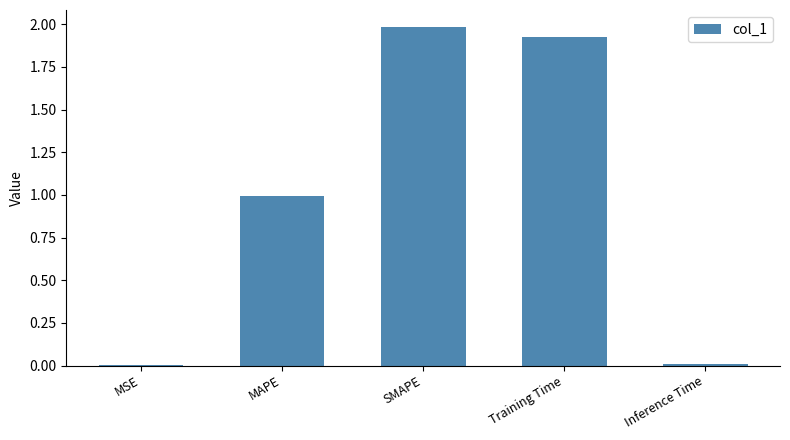

At which category does the chart reach its peak across all series?

SMAPE